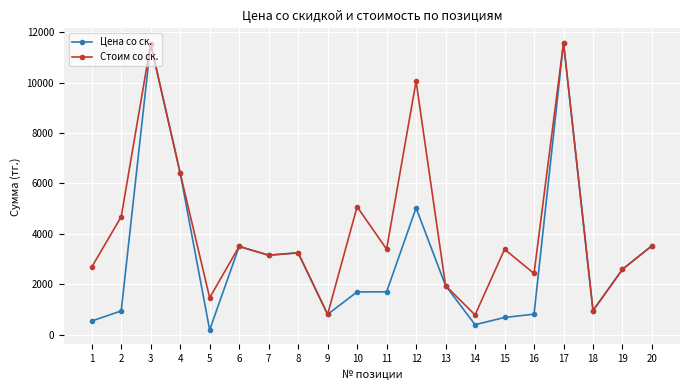

What is the maximum value for Цена со ск.?

11585.0